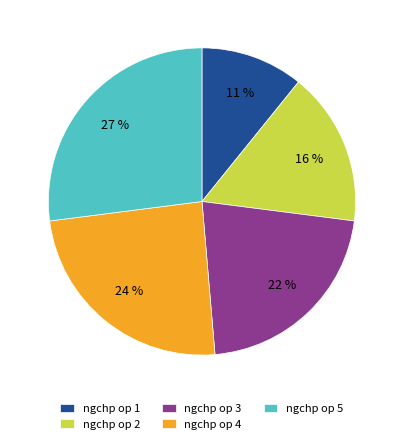

Is it true that ngchp op 5 is 27% of the pie?

True